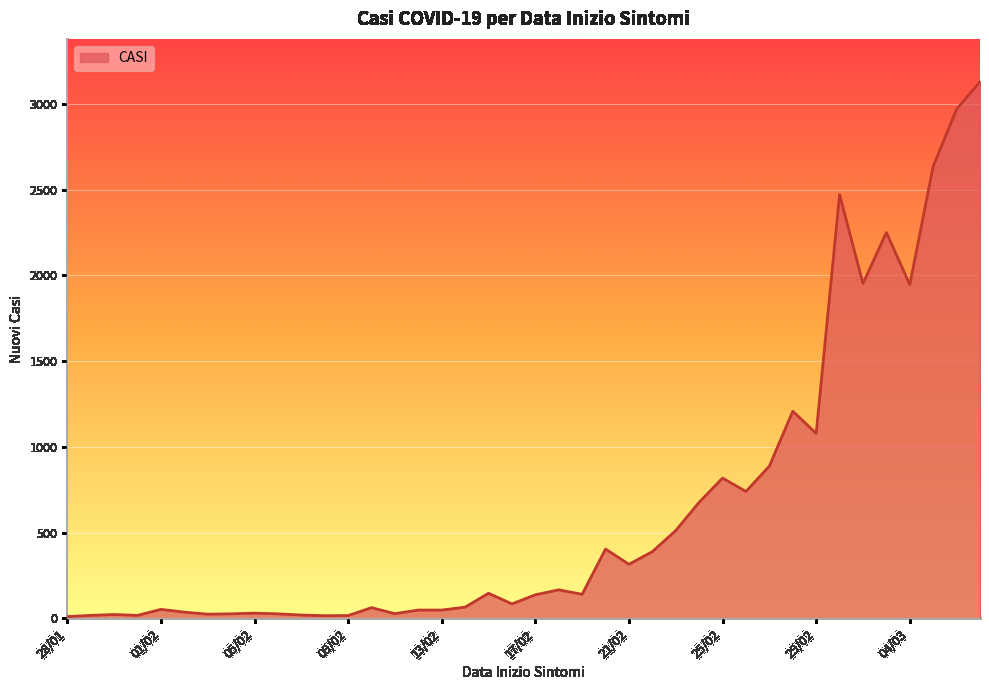

True or false: the data has more than 0 interior local peaks.

True